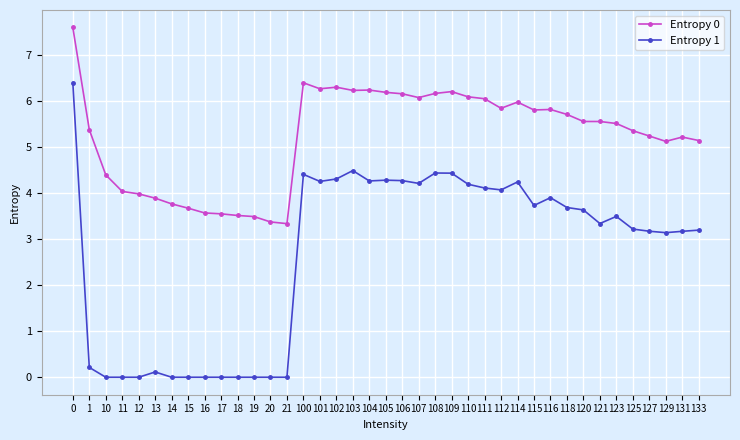

Count the number of categories in the chart.

39